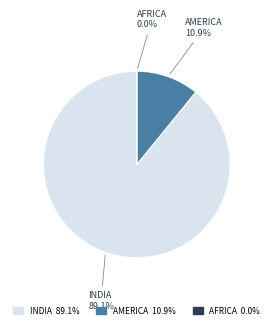

Does any single category account for the majority?

Yes